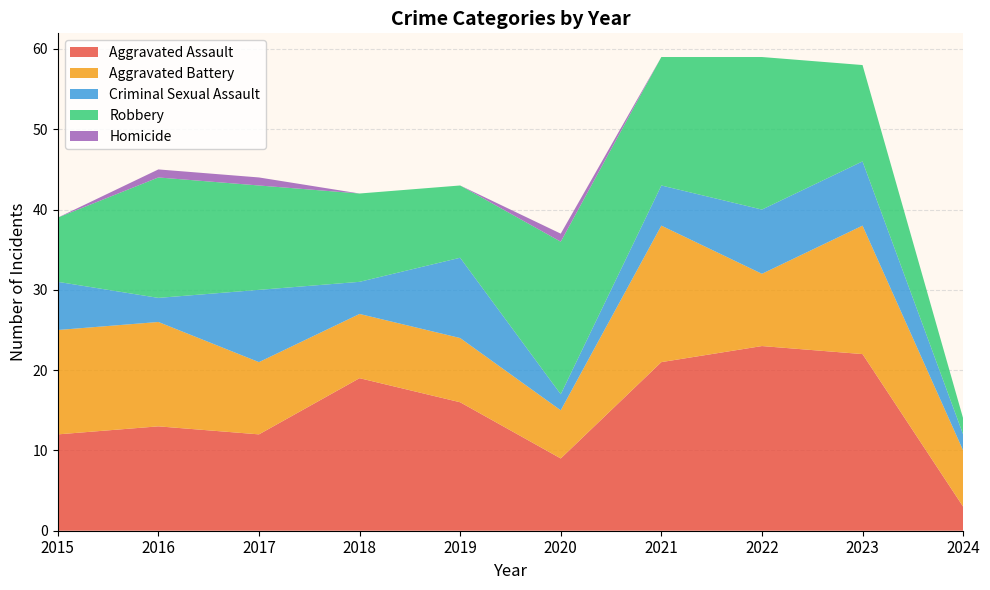

Reading left to right, list all the values displayed in this chart.

Aggravated Assault: 2015=12	2016=13	2017=12	2018=19	2019=16	2020=9	2021=21	2022=23	2023=22	2024=3
Aggravated Battery: 2015=13	2016=13	2017=9	2018=8	2019=8	2020=6	2021=17	2022=9	2023=16	2024=7
Criminal Sexual Assault: 2015=6	2016=3	2017=9	2018=4	2019=10	2020=2	2021=5	2022=8	2023=8	2024=2
Robbery: 2015=8	2016=15	2017=13	2018=11	2019=9	2020=19	2021=16	2022=19	2023=12	2024=2
Homicide: 2015=0	2016=1	2017=1	2018=0	2019=0	2020=1	2021=0	2022=0	2023=0	2024=0